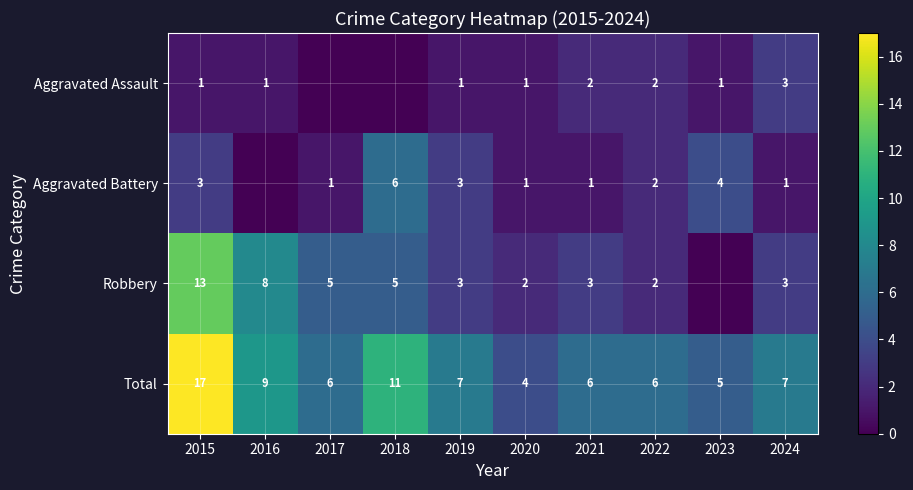

What is the sum of the Robbery values at 2020 and 2017?

7